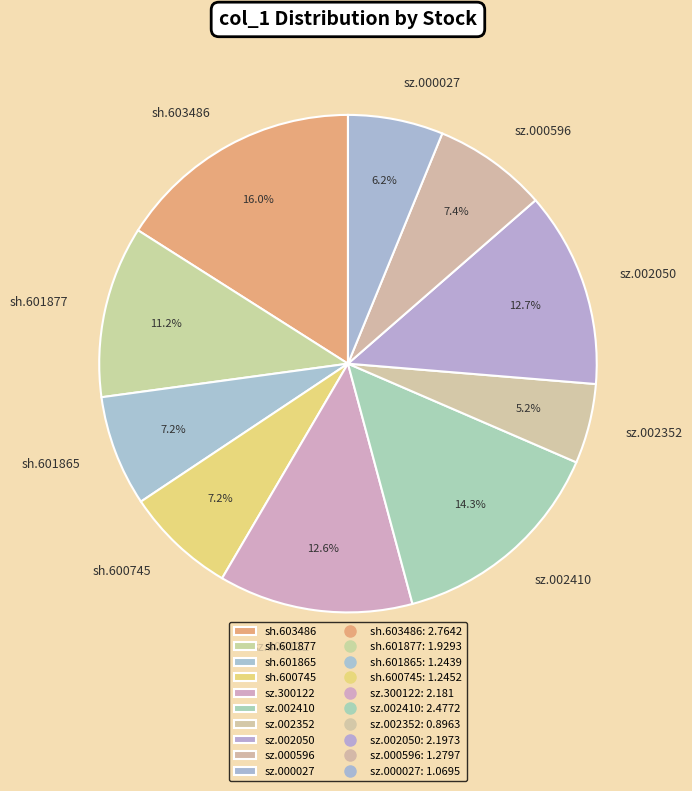

True or false: sz.002050 accounts for 13% of the total.

True